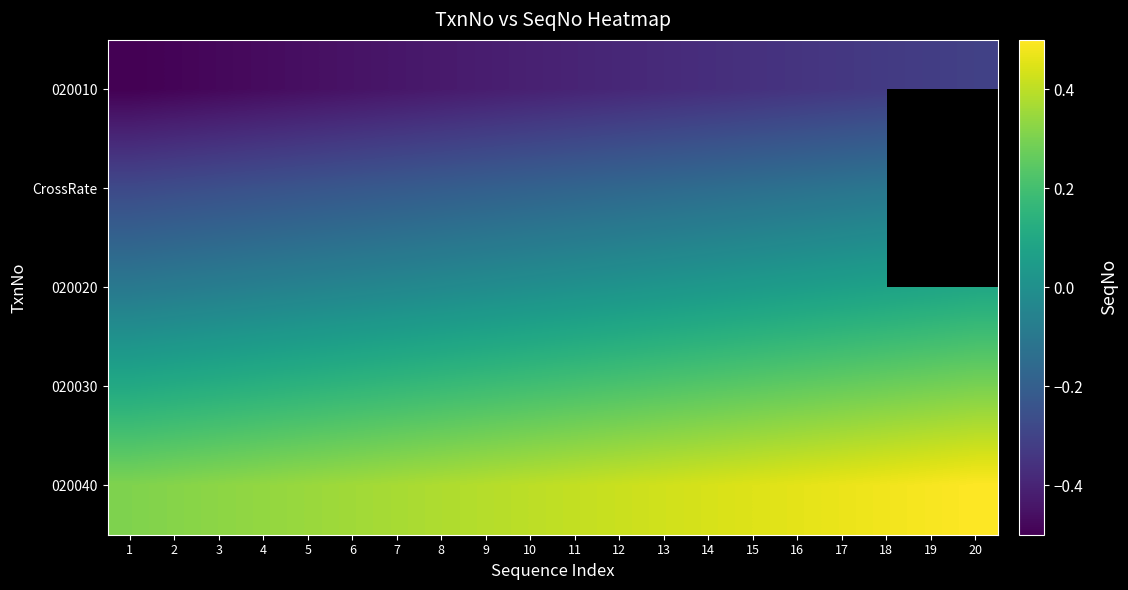

How many values in 020020 are above zero?

10